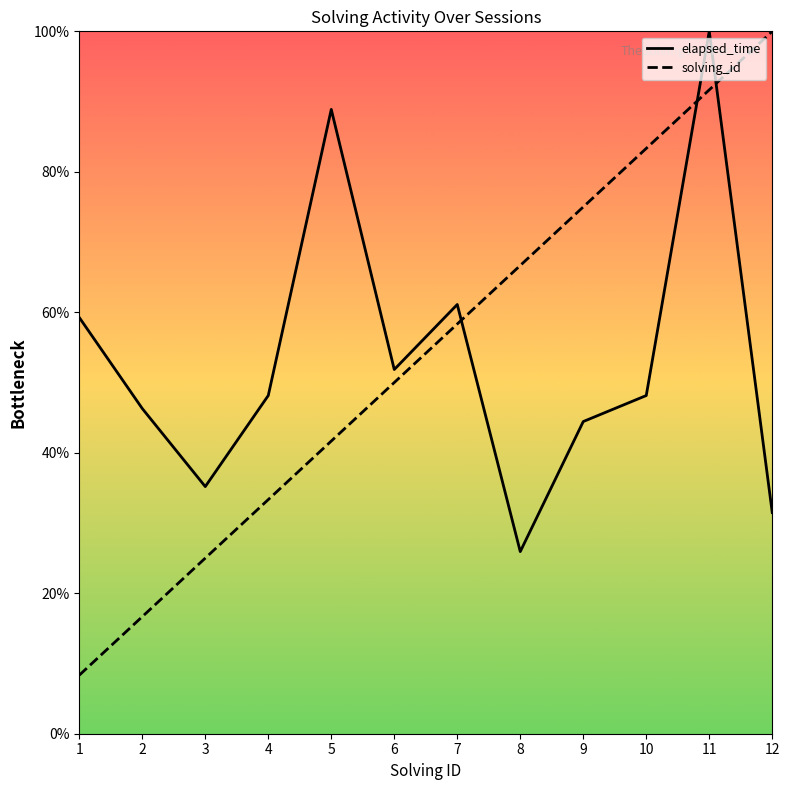

How many data points in elapsed_time are less than 48?

5